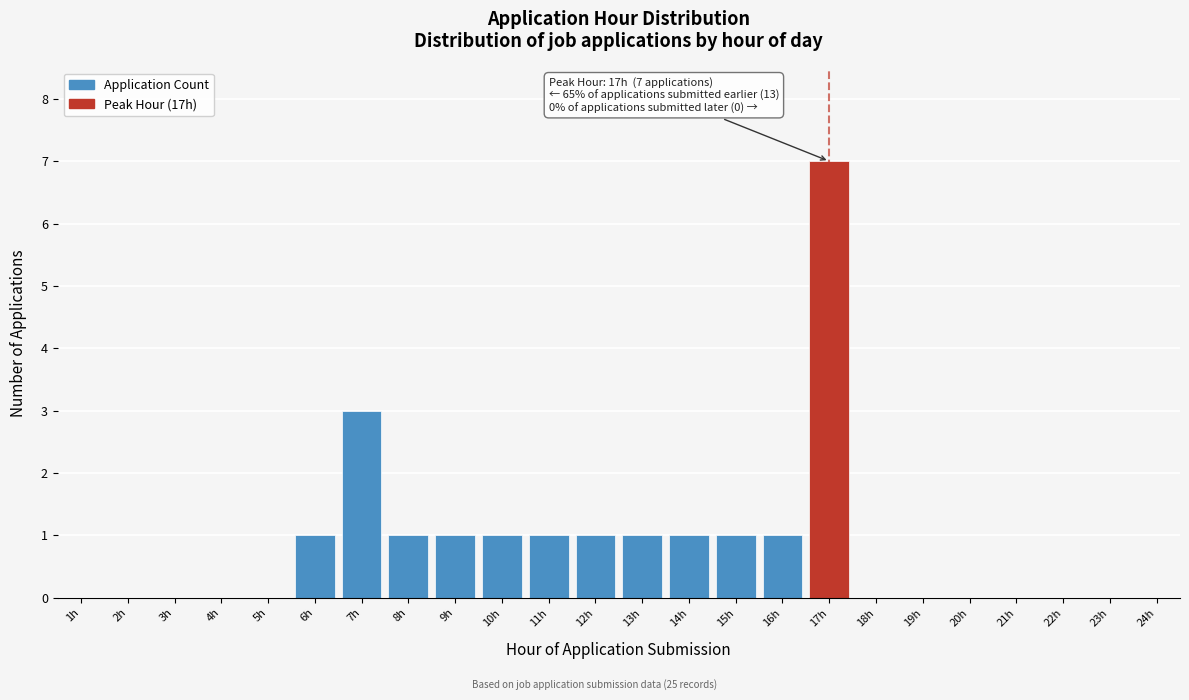

Reading left to right, list all the values displayed in this chart.

1h=0	2h=0	3h=0	4h=0	5h=0	6h=1	7h=3	8h=1	9h=1	10h=1	11h=1	12h=1	13h=1	14h=1	15h=1	16h=1	17h=7	18h=0	19h=0	20h=0	21h=0	22h=0	23h=0	24h=0